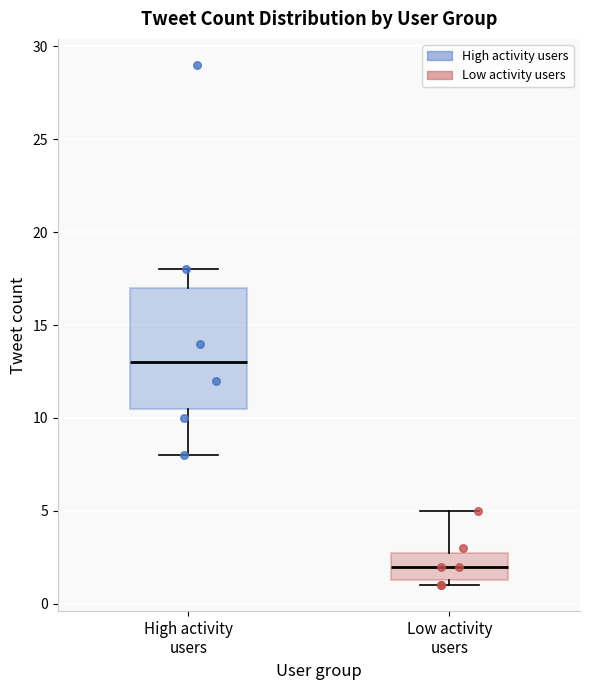

Comparing the boxes themselves (not the whiskers), which one is the tallest?

High activity users